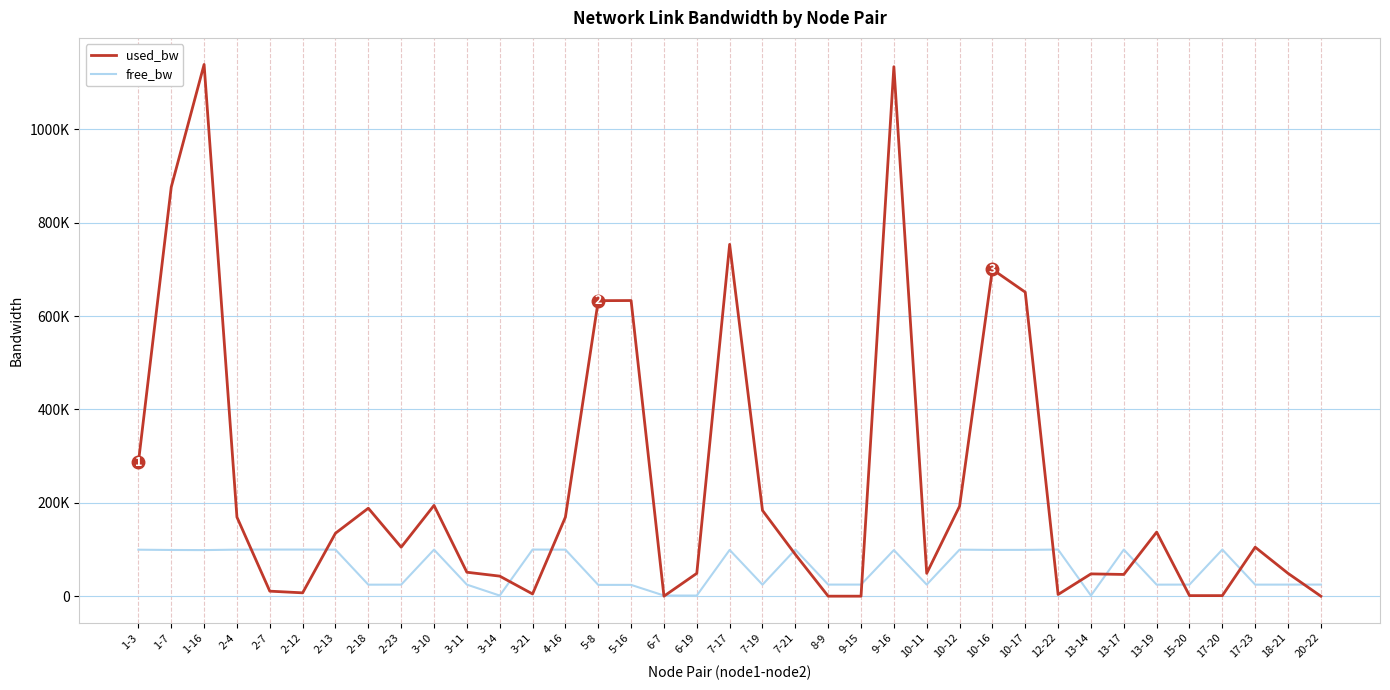

At which label does used_bw reach its minimum?

6-7